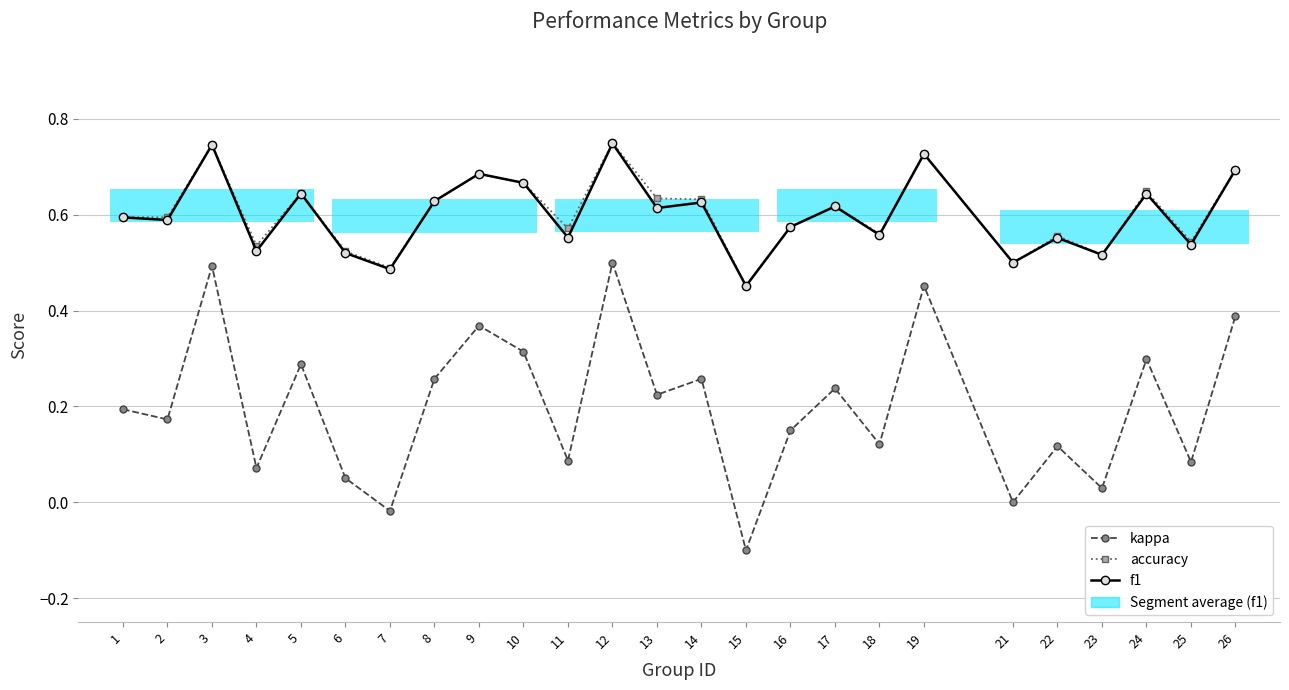

At how many categories does at least one series exceed 0?

25